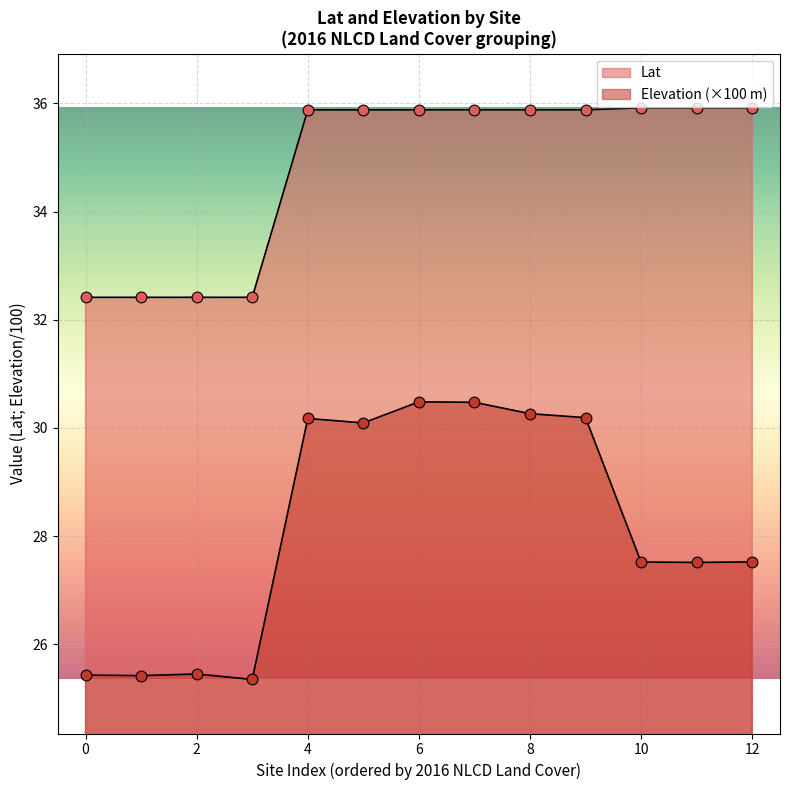

Which series has the widest spread of Y values?

Elevation